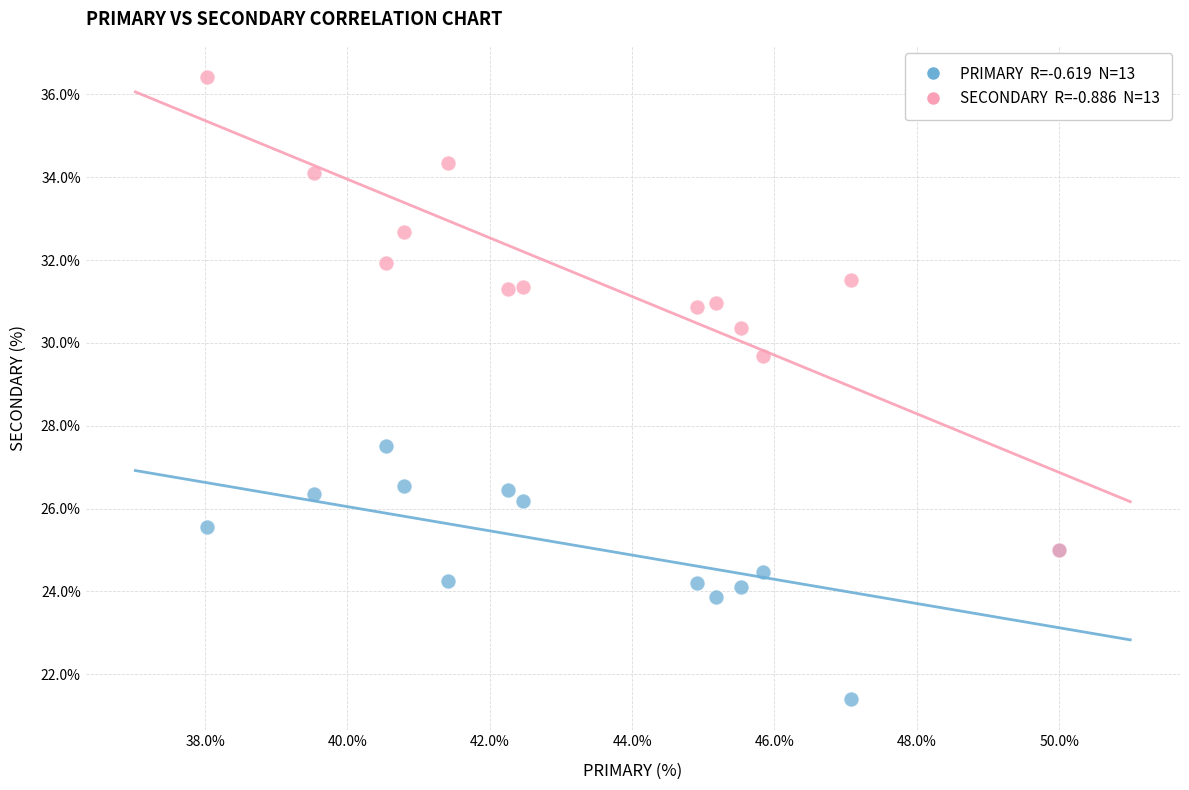

Across all series, what Y value is closest to 28?

27.5